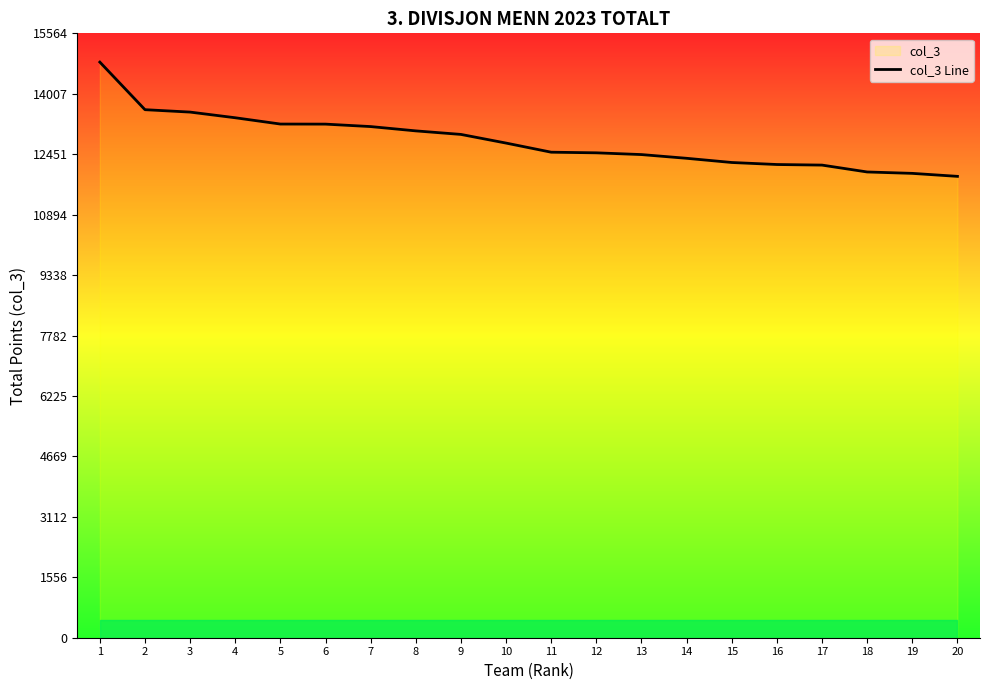

What value does the data have at 18?

11994